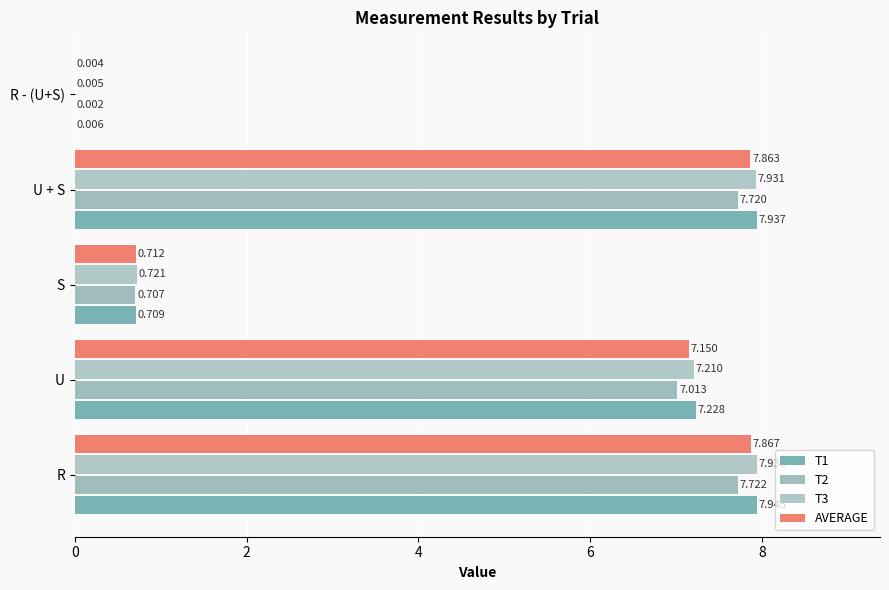

How many data points does each series have?

5